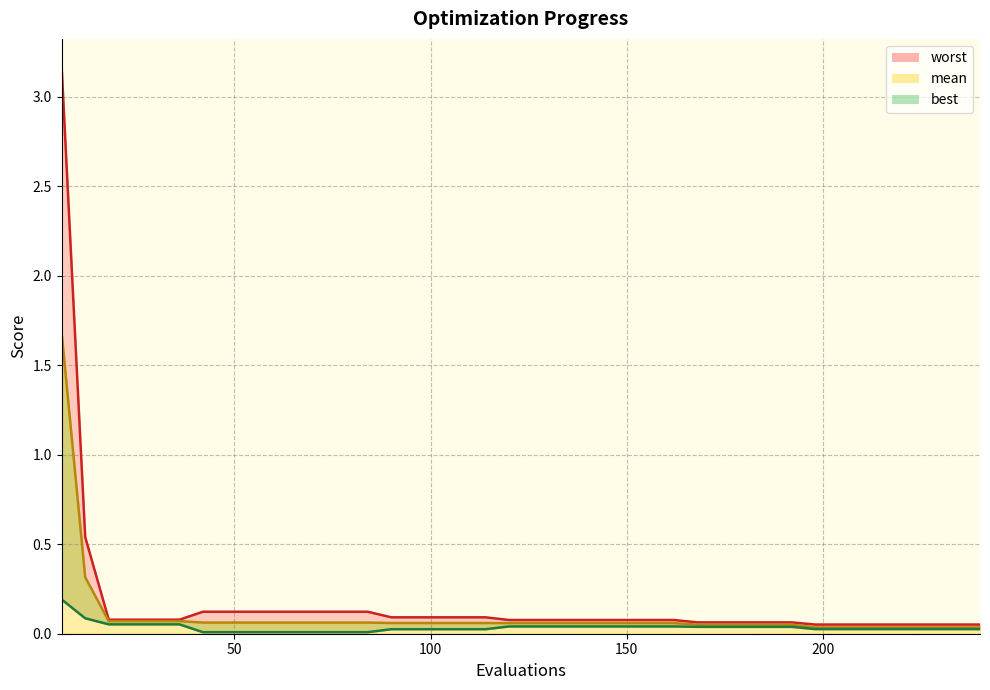

Is the value of best at 126 greater than the value of worst at 102?

No